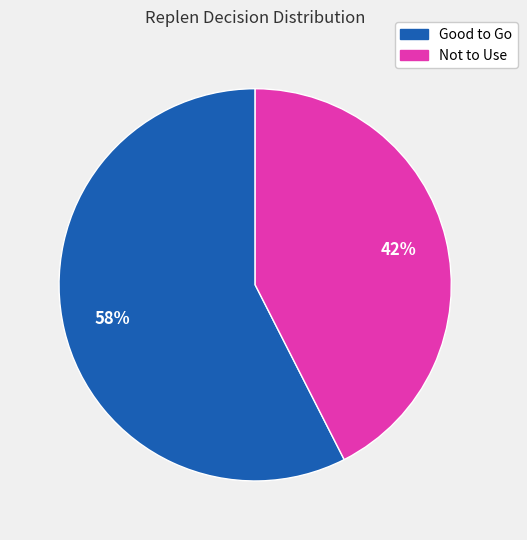

Between Not to Use and Good to Go, which is larger?

Good to Go